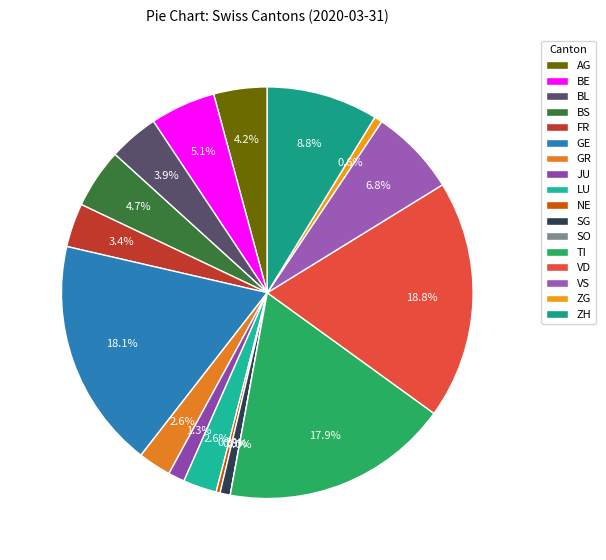

What is the largest slice in the pie chart?

VD